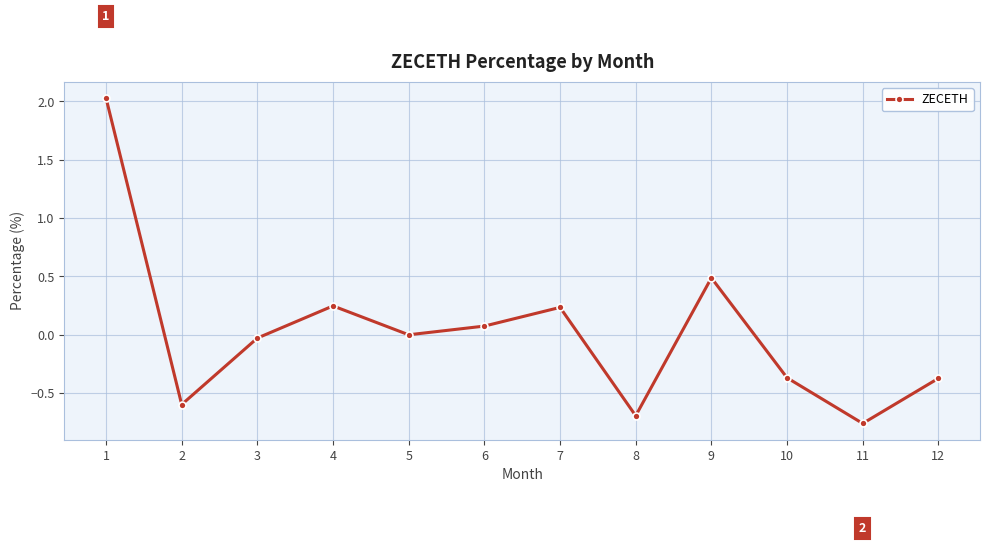

What is the value of the 1st point from the left?

2.0